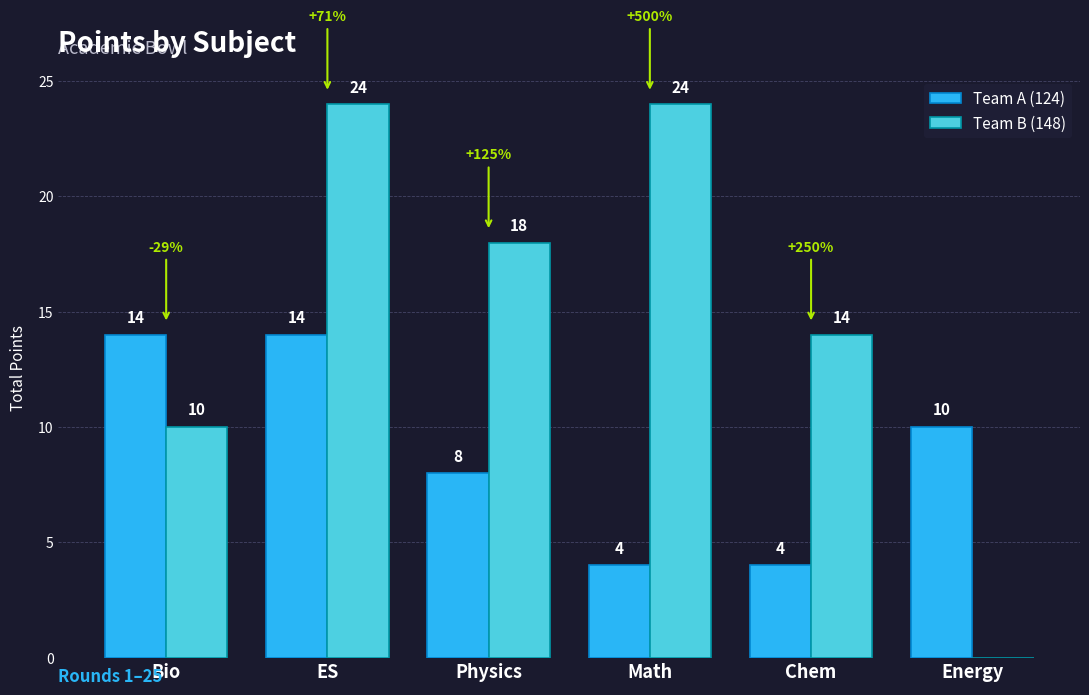

Which series changed the most between Math and Energy?

Team B (148)